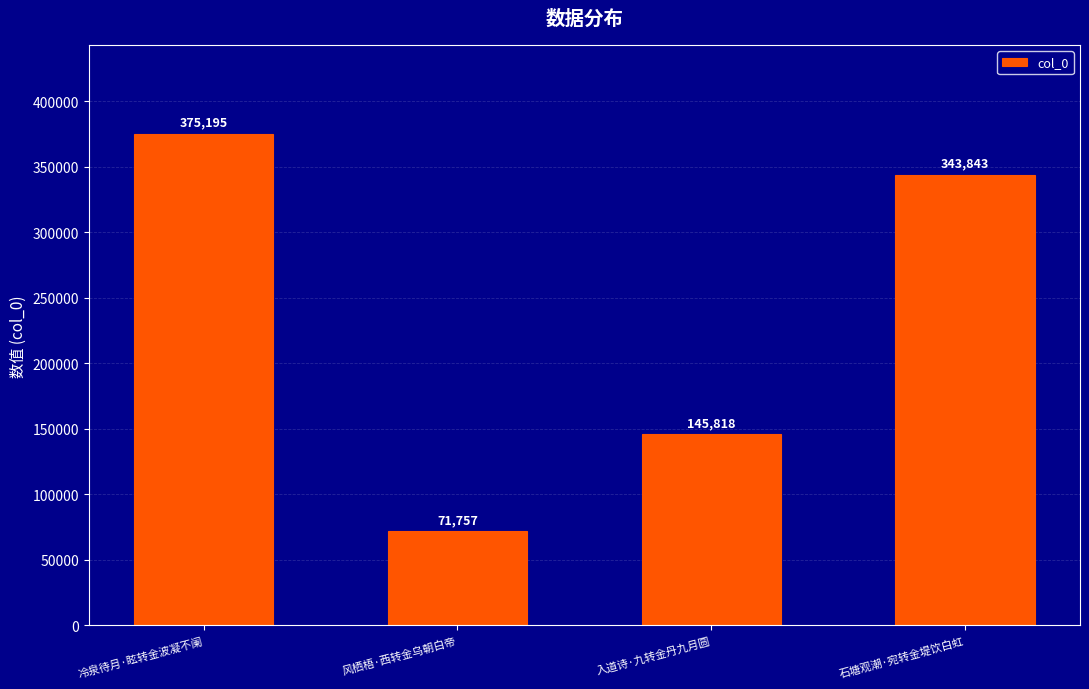

Reading left to right, extract all data points from this chart.

冷泉待月·眩转金波凝不阑=375195	风栖梧·西转金乌朝白帝=71757	入道诗·九转金丹九月圆=145818	石塘观潮·宛转金堤饮白虹=343843